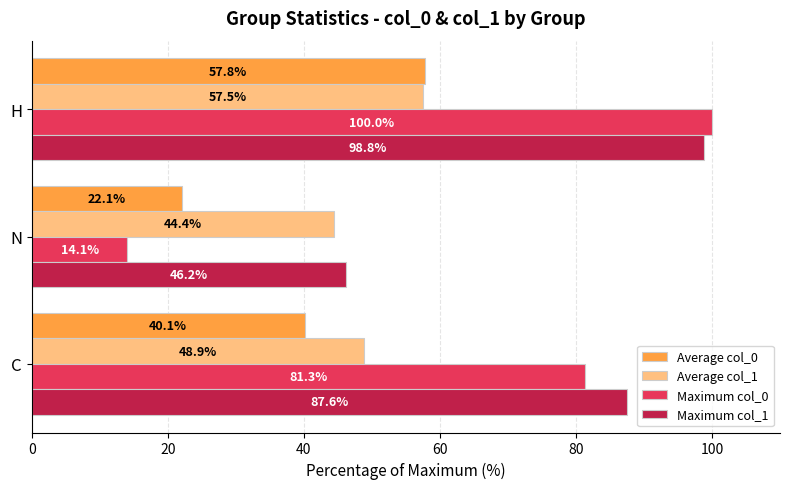

Which series has the largest total across all categories?

Maximum col_1